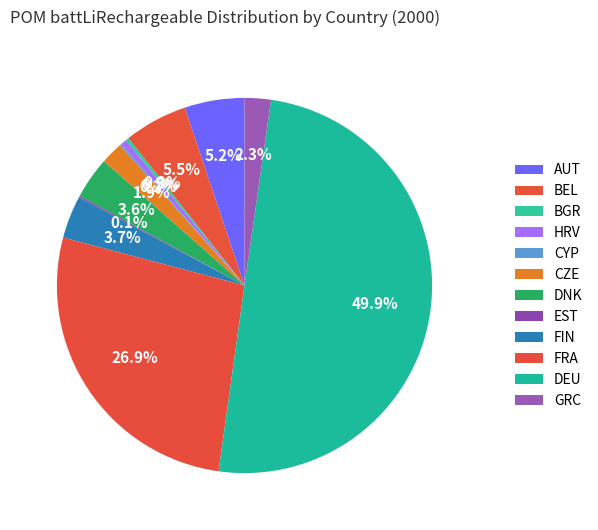

Combined, do HRV and DNK account for over 50%?

No